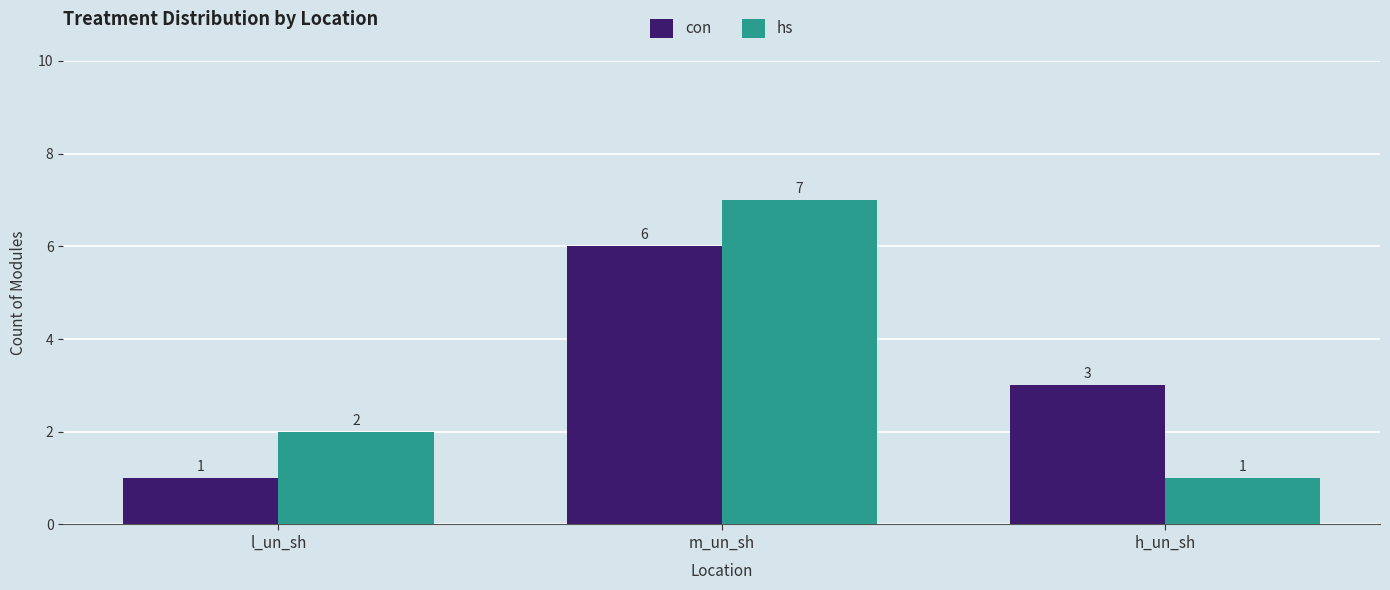

What is the label of the 1st bar from the left?

l_un_sh